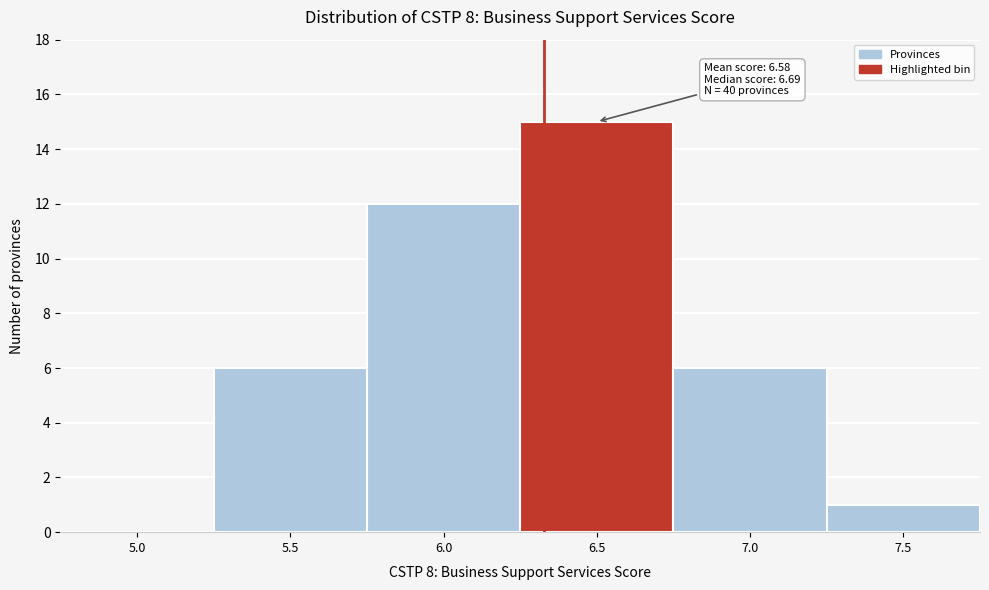

Reading left to right, list all the values displayed in this chart.

5.0=0	5.5=6	6.0=12	6.5=15	7.0=6	7.5=1